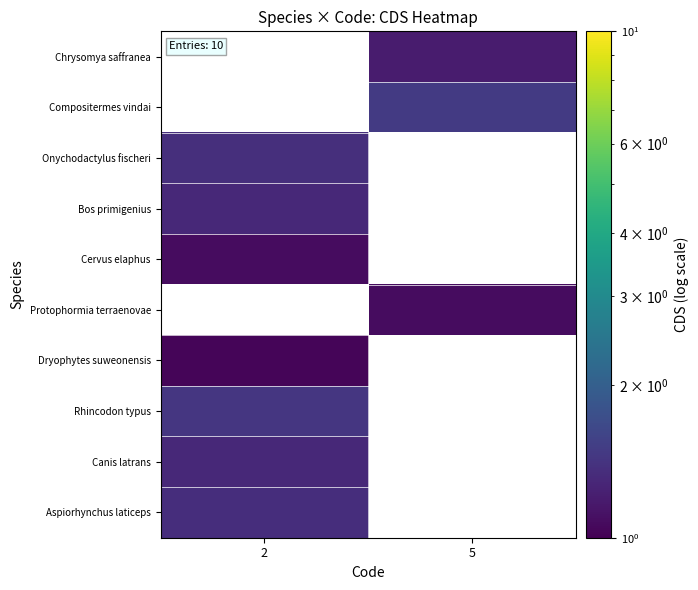

The Compositermes vindai series shows 1.5 at 5. True or false?

True